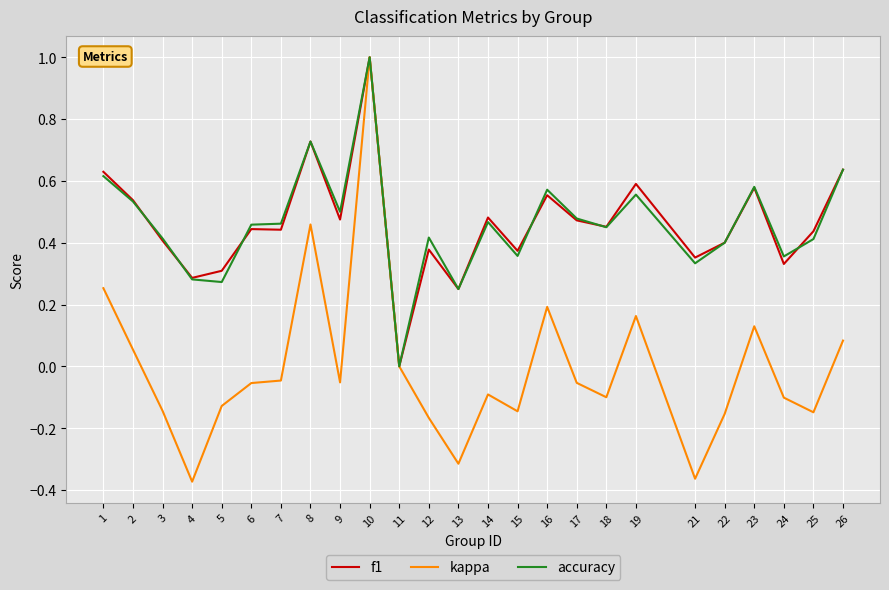

At which category is the sum across all series the highest?

10